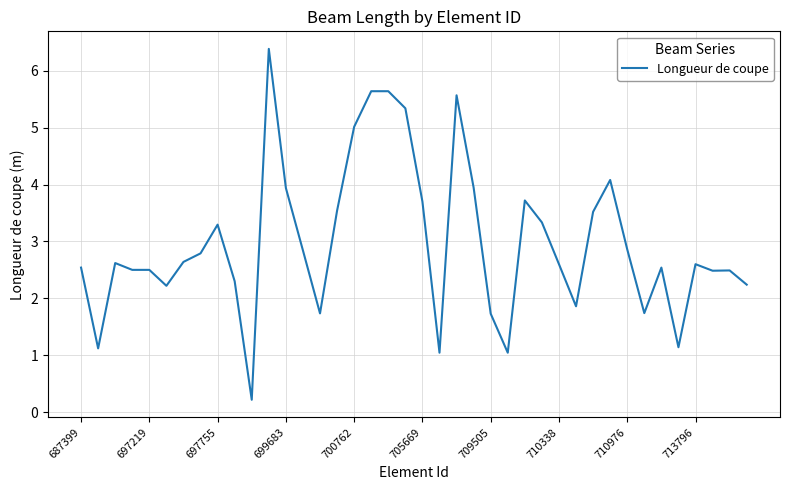

What is the difference between the maximum and minimum values?

6.2